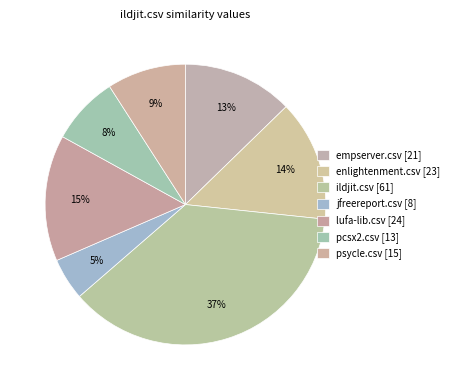

Count the number of slices in the pie.

7